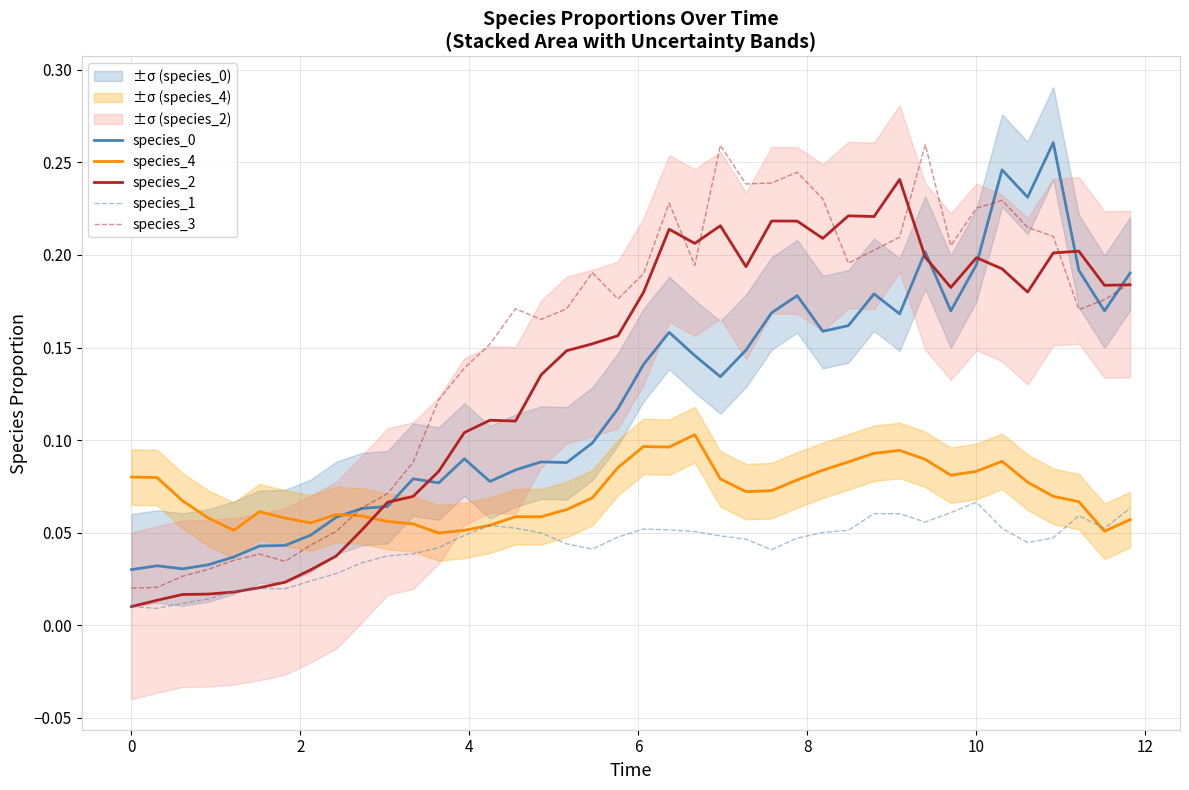

Does the chart have visible grid lines?

Yes